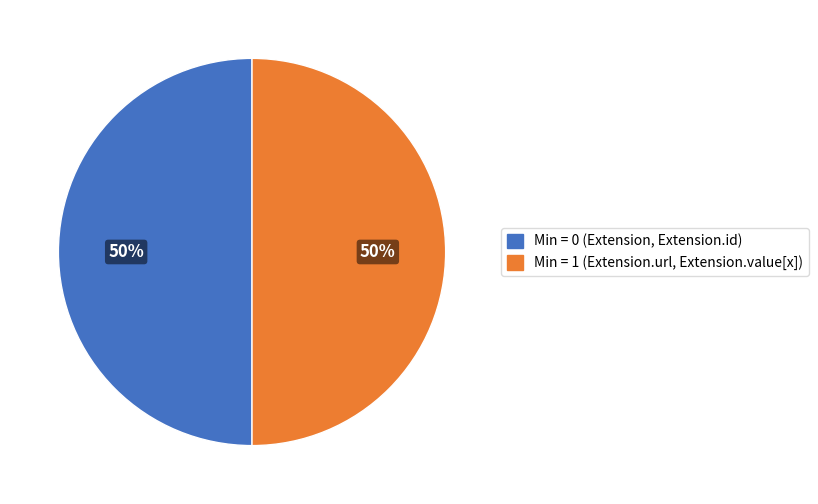

To the nearest percent, what is the difference between the largest and smallest slice percentages?

50%